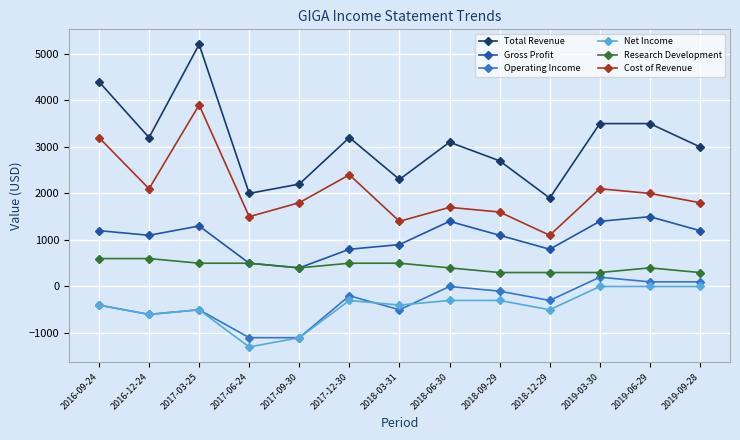

Does the chart have visible grid lines?

Yes